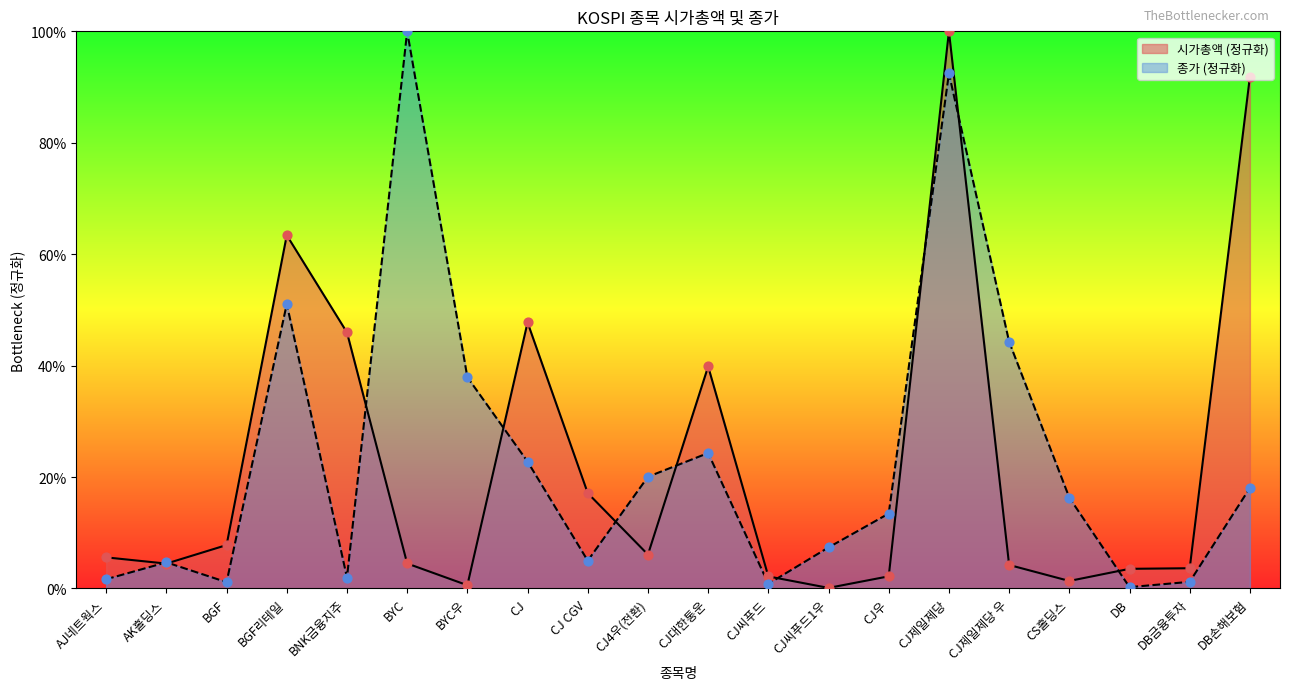

Which series has the largest Y range (max minus min)?

시가총액